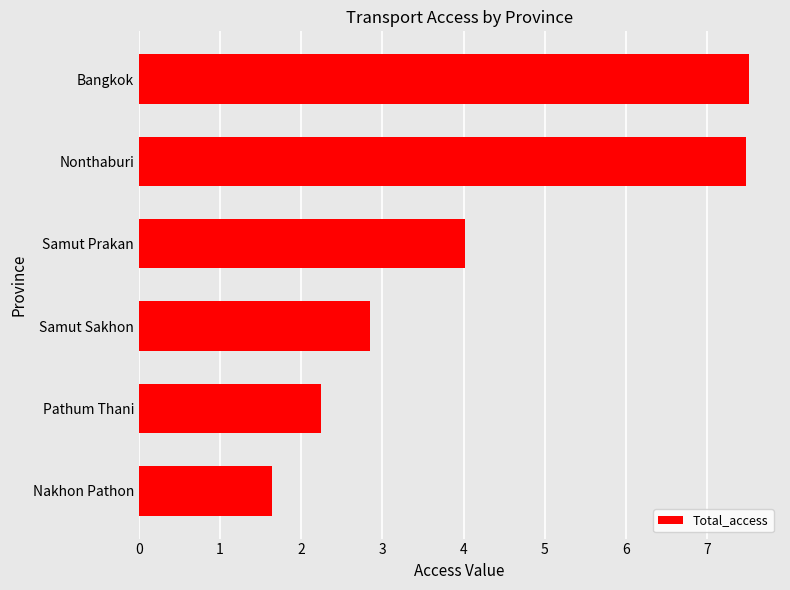

Is it true that the value at Nakhon Pathon is 1.0?

False